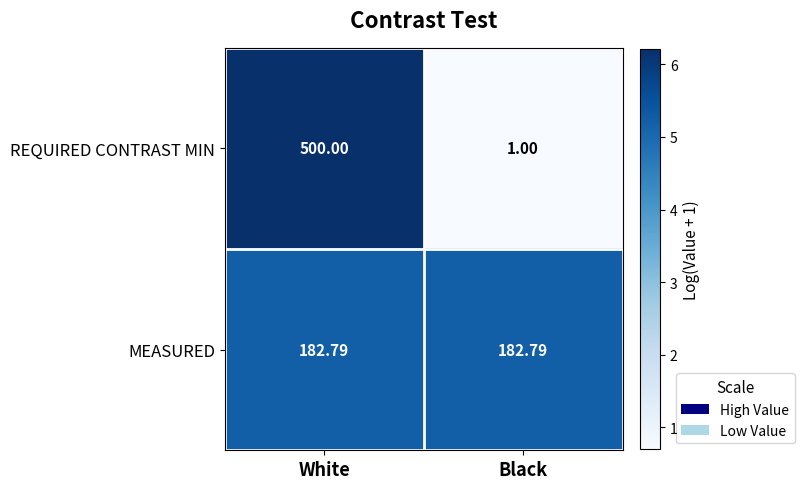

Which category has the lowest value in the REQUIRED CONTRAST MIN series?

Black